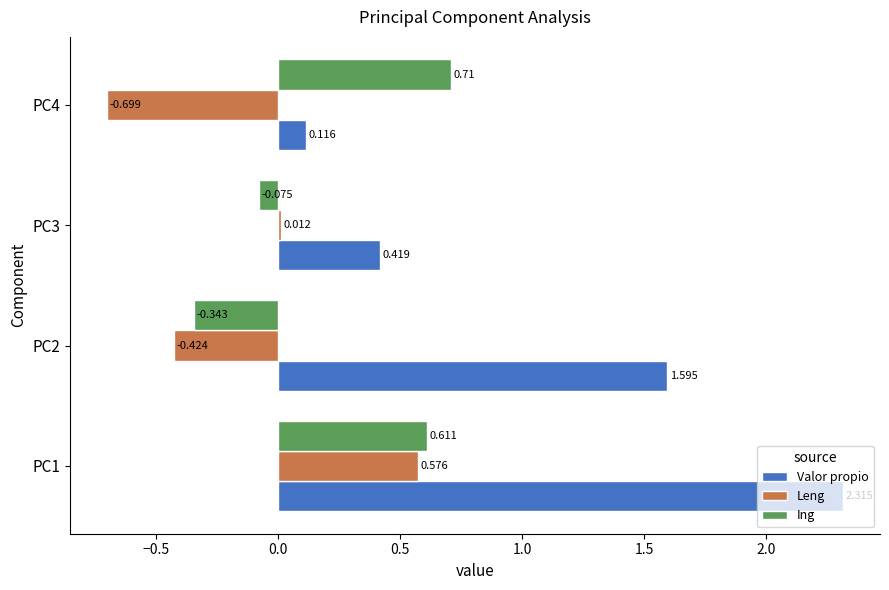

At how many categories does at least one series exceed 0?

4